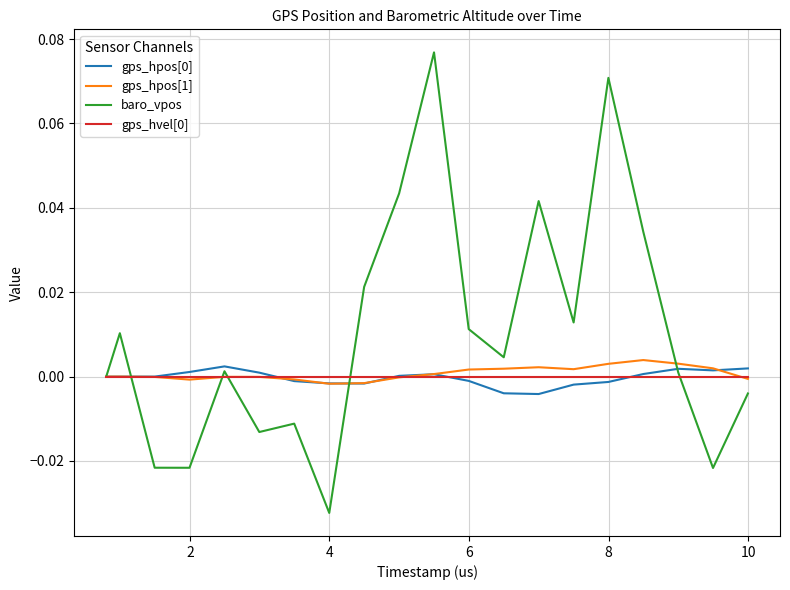

Which series has the largest total across all categories?

baro_vpos